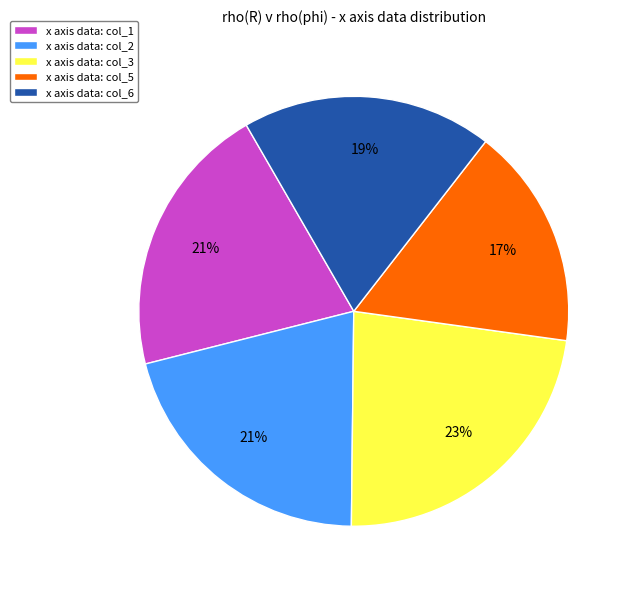

To the nearest percent, what percentage of the pie is x axis data: col_6?

19%